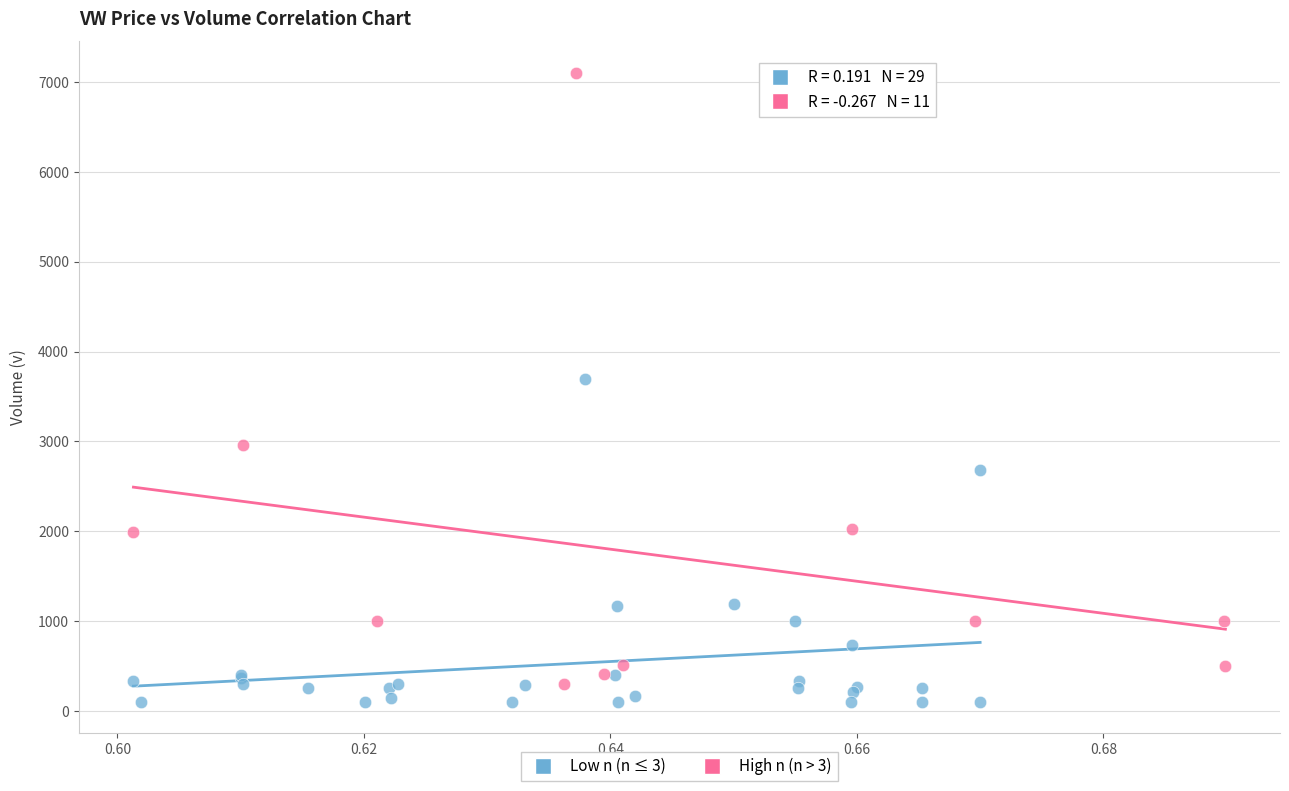

What are all the series names shown in the legend?

Low n (n ≤ 3), High n (n > 3)